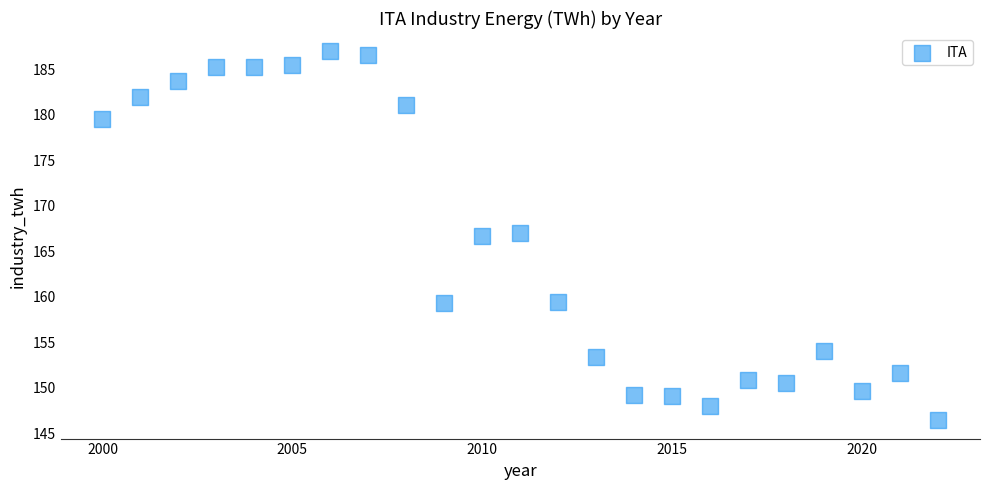

What is the range of X values (max minus min)?

22.0